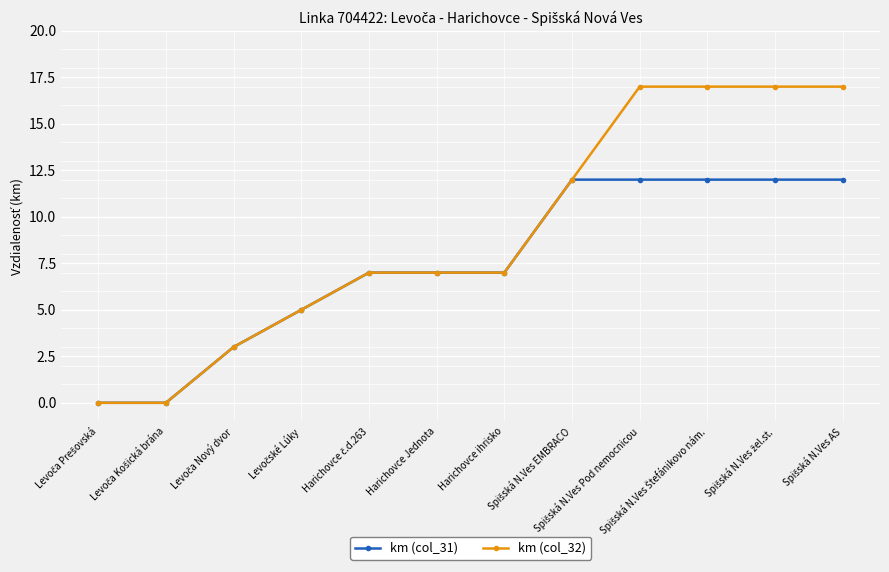

What is the greatest value displayed?

17